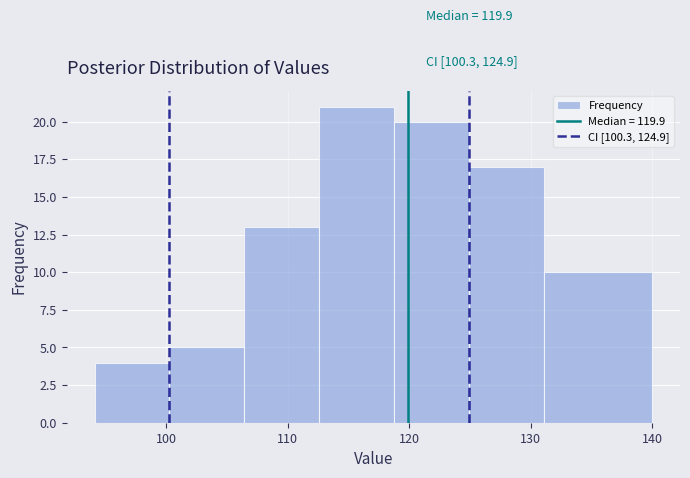

Over which range of the x-axis is the bar tallest?

113 to 119